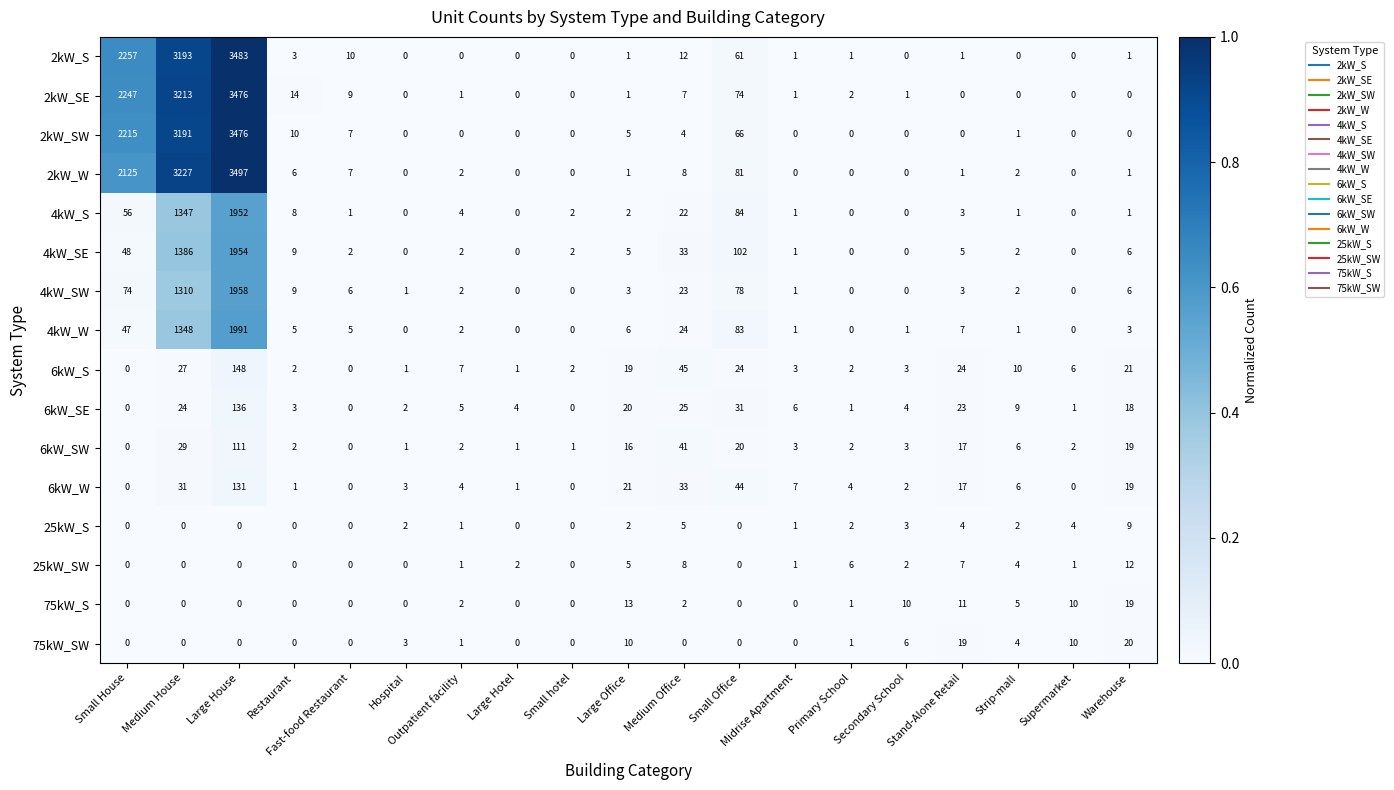

Count the number of data series in this chart.

16